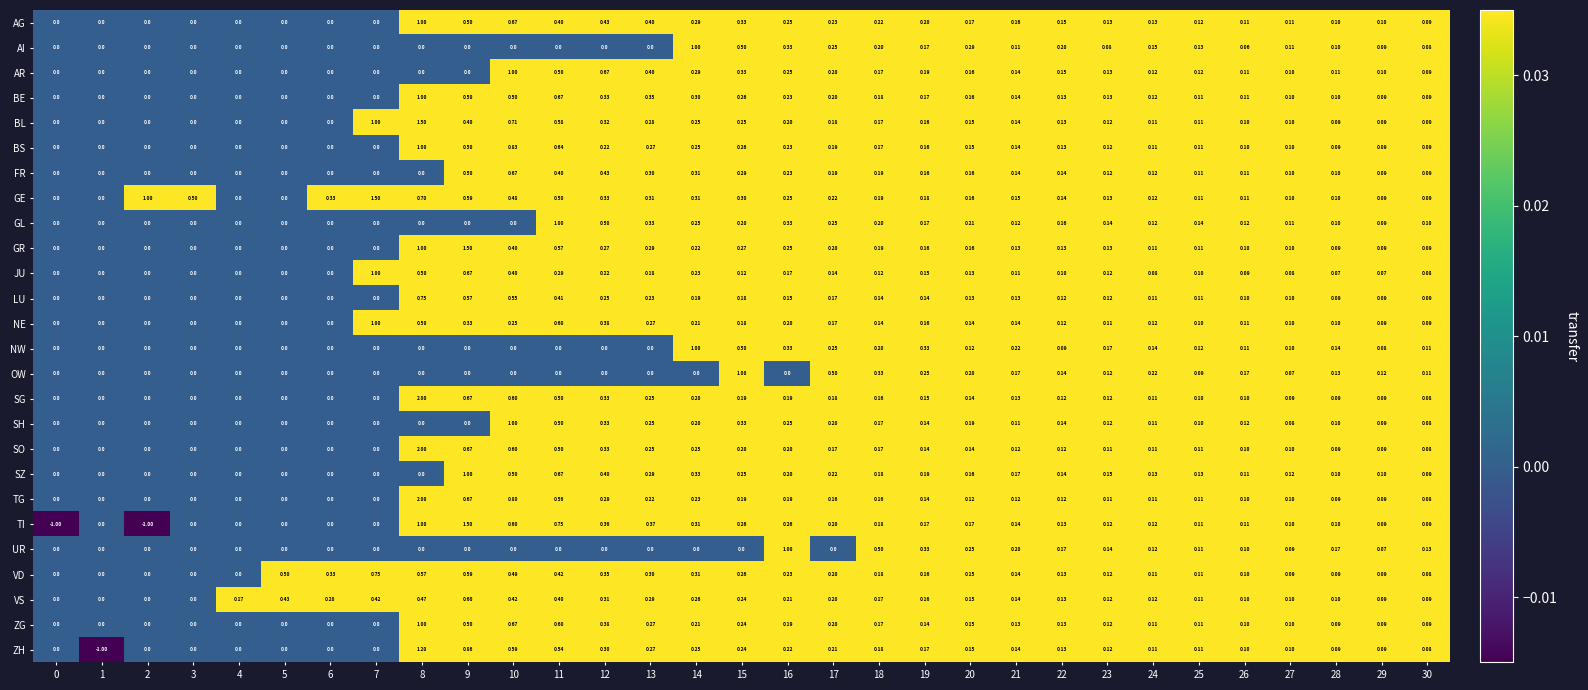

At which category does the chart reach its peak across all series?

8